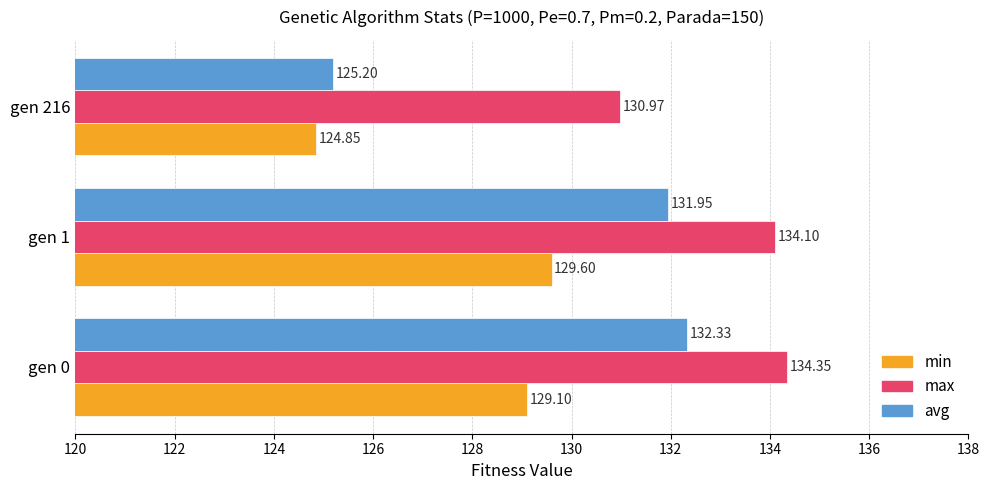

Which label corresponds to the largest value in the chart?

gen 0